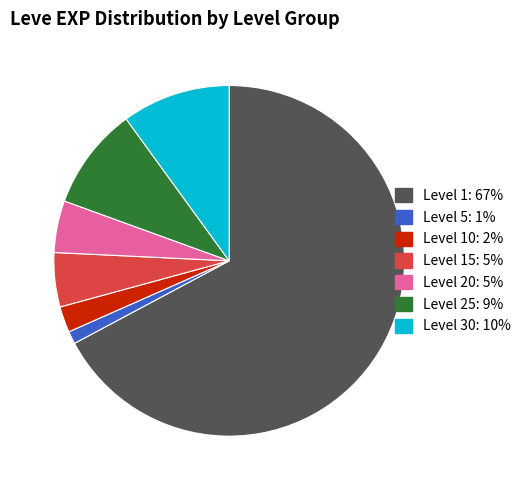

How many segments does this pie chart have?

7